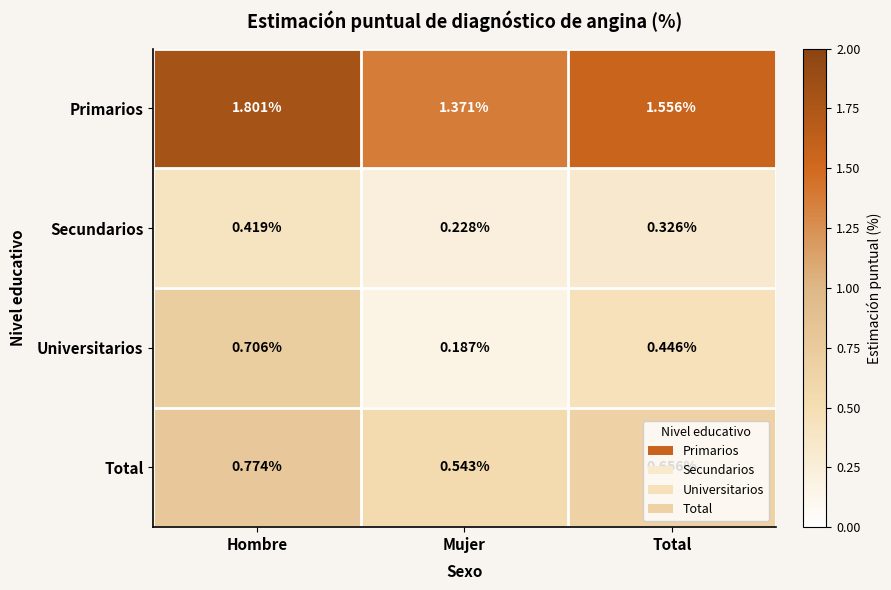

At which category is the sum across all series the highest?

Hombre